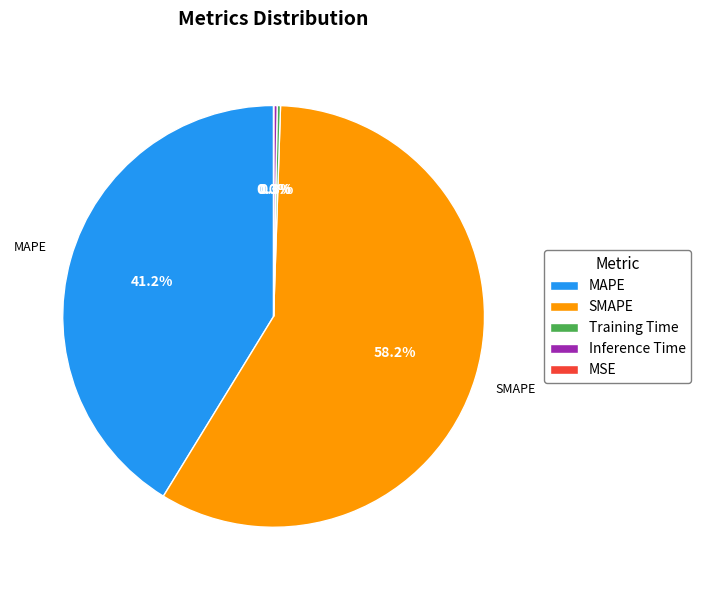

Does any single category account for the majority?

Yes